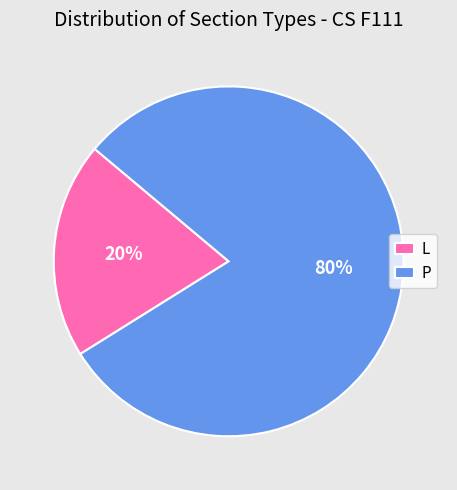

Does P represent more than half of the total?

Yes